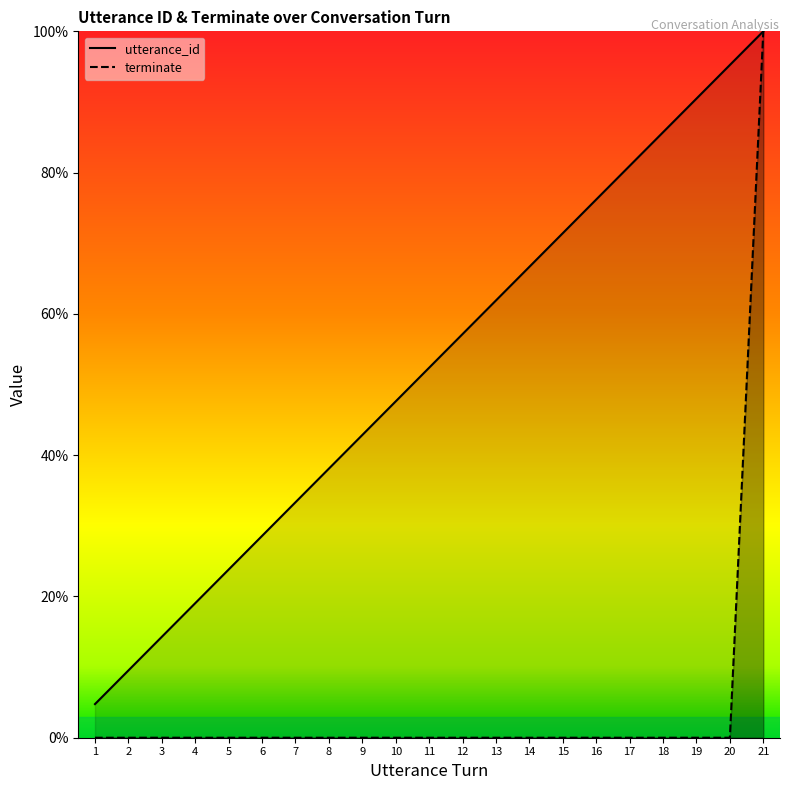

True or false: utterance_id and terminate cross at least once.

False